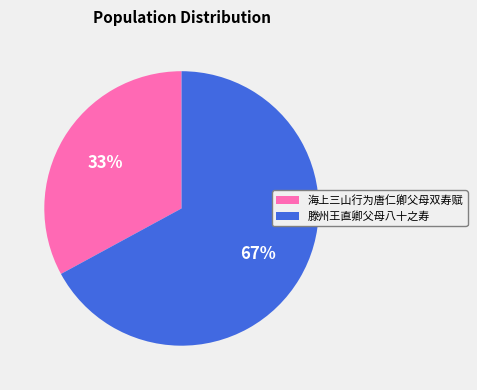

What is the smallest slice in the pie chart?

海上三山行为唐仁卿父母双寿赋